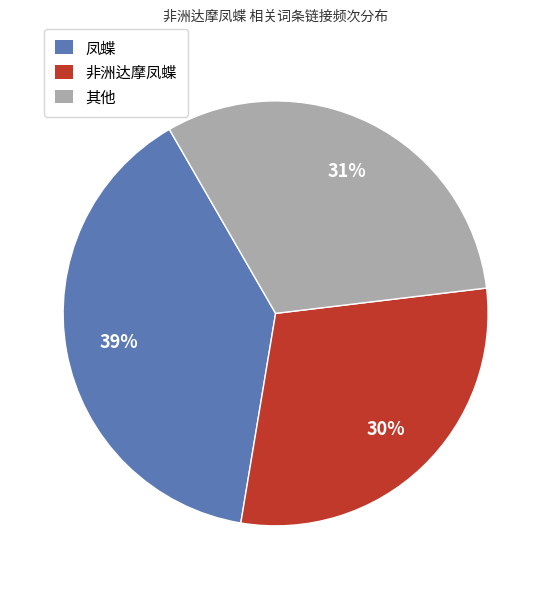

Does any single category account for the majority?

No